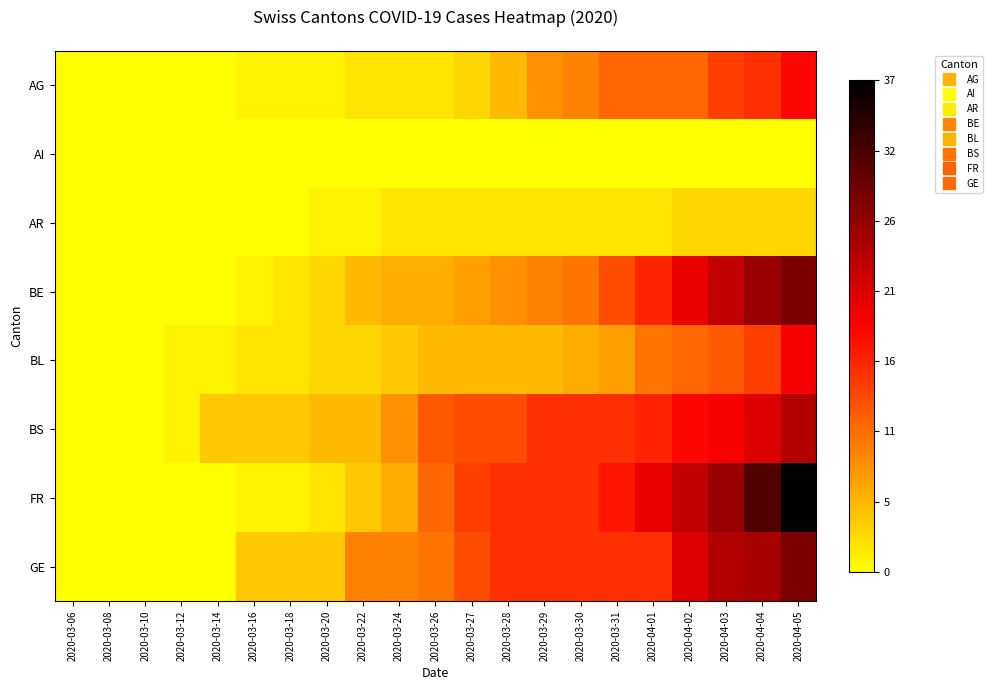

Reading right to left, what are all the values shown in this chart?

AG: 2020-04-05=0.5	2020-04-04=0.4	2020-04-03=0.4	2020-04-02=0.3	2020-04-01=0.3	2020-03-31=0.3	2020-03-30=0.2	2020-03-29=0.2	2020-03-28=0.1	2020-03-27=0.1	2020-03-26=0.1	2020-03-24=0.1	2020-03-22=0.1	2020-03-20=0.0	2020-03-18=0.0	2020-03-16=0.0	2020-03-14=0.0	2020-03-12=0.0	2020-03-10=0.0	2020-03-08=0.0	2020-03-06=0.0
AI: 2020-04-05=0.0	2020-04-04=0.0	2020-04-03=0.0	2020-04-02=0.0	2020-04-01=0.0	2020-03-31=0.0	2020-03-30=0.0	2020-03-29=0.0	2020-03-28=0.0	2020-03-27=0.0	2020-03-26=0.0	2020-03-24=0.0	2020-03-22=0.0	2020-03-20=0.0	2020-03-18=0.0	2020-03-16=0.0	2020-03-14=0.0	2020-03-12=0.0	2020-03-10=0.0	2020-03-08=0.0	2020-03-06=0.0
AR: 2020-04-05=0.1	2020-04-04=0.1	2020-04-03=0.1	2020-04-02=0.1	2020-04-01=0.1	2020-03-31=0.1	2020-03-30=0.1	2020-03-29=0.1	2020-03-28=0.1	2020-03-27=0.1	2020-03-26=0.1	2020-03-24=0.1	2020-03-22=0.0	2020-03-20=0.0	2020-03-18=0.0	2020-03-16=0.0	2020-03-14=0.0	2020-03-12=0.0	2020-03-10=0.0	2020-03-08=0.0	2020-03-06=0.0
BE: 2020-04-05=0.8	2020-04-04=0.7	2020-04-03=0.6	2020-04-02=0.5	2020-04-01=0.4	2020-03-31=0.4	2020-03-30=0.3	2020-03-29=0.2	2020-03-28=0.2	2020-03-27=0.2	2020-03-26=0.2	2020-03-24=0.2	2020-03-22=0.1	2020-03-20=0.1	2020-03-18=0.1	2020-03-16=0.0	2020-03-14=0.0	2020-03-12=0.0	2020-03-10=0.0	2020-03-08=0.0	2020-03-06=0.0
BL: 2020-04-05=0.5	2020-04-04=0.4	2020-04-03=0.3	2020-04-02=0.3	2020-04-01=0.3	2020-03-31=0.2	2020-03-30=0.2	2020-03-29=0.1	2020-03-28=0.1	2020-03-27=0.1	2020-03-26=0.1	2020-03-24=0.1	2020-03-22=0.1	2020-03-20=0.1	2020-03-18=0.1	2020-03-16=0.1	2020-03-14=0.0	2020-03-12=0.0	2020-03-10=0.0	2020-03-08=0.0	2020-03-06=0.0
BS: 2020-04-05=0.6	2020-04-04=0.6	2020-04-03=0.5	2020-04-02=0.5	2020-04-01=0.4	2020-03-31=0.4	2020-03-30=0.4	2020-03-29=0.4	2020-03-28=0.4	2020-03-27=0.4	2020-03-26=0.3	2020-03-24=0.2	2020-03-22=0.1	2020-03-20=0.1	2020-03-18=0.1	2020-03-16=0.1	2020-03-14=0.1	2020-03-12=0.0	2020-03-10=0.0	2020-03-08=0.0	2020-03-06=0.0
FR: 2020-04-05=1.0	2020-04-04=0.8	2020-04-03=0.7	2020-04-02=0.6	2020-04-01=0.5	2020-03-31=0.5	2020-03-30=0.4	2020-03-29=0.4	2020-03-28=0.4	2020-03-27=0.4	2020-03-26=0.3	2020-03-24=0.2	2020-03-22=0.1	2020-03-20=0.1	2020-03-18=0.0	2020-03-16=0.0	2020-03-14=0.0	2020-03-12=0.0	2020-03-10=0.0	2020-03-08=0.0	2020-03-06=0.0
GE: 2020-04-05=0.8	2020-04-04=0.7	2020-04-03=0.6	2020-04-02=0.6	2020-04-01=0.4	2020-03-31=0.4	2020-03-30=0.4	2020-03-29=0.4	2020-03-28=0.4	2020-03-27=0.4	2020-03-26=0.3	2020-03-24=0.2	2020-03-22=0.2	2020-03-20=0.1	2020-03-18=0.1	2020-03-16=0.1	2020-03-14=0.0	2020-03-12=0.0	2020-03-10=0.0	2020-03-08=0.0	2020-03-06=0.0